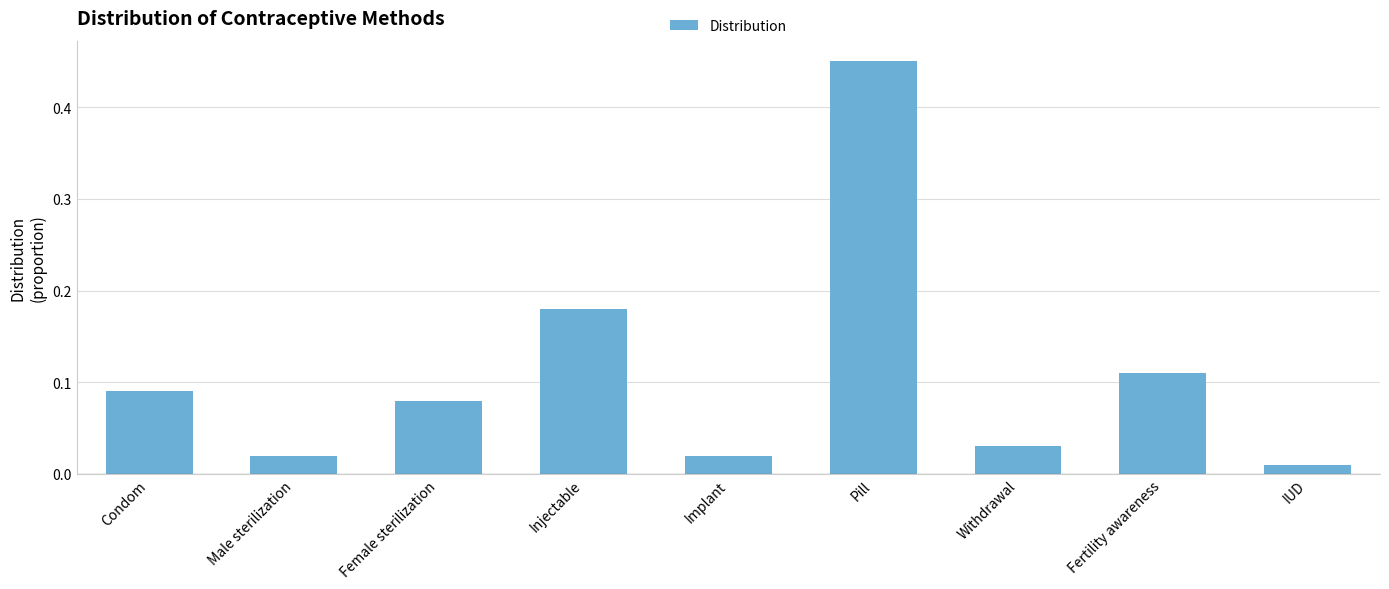

Where is the data nearest to the value 0?

IUD